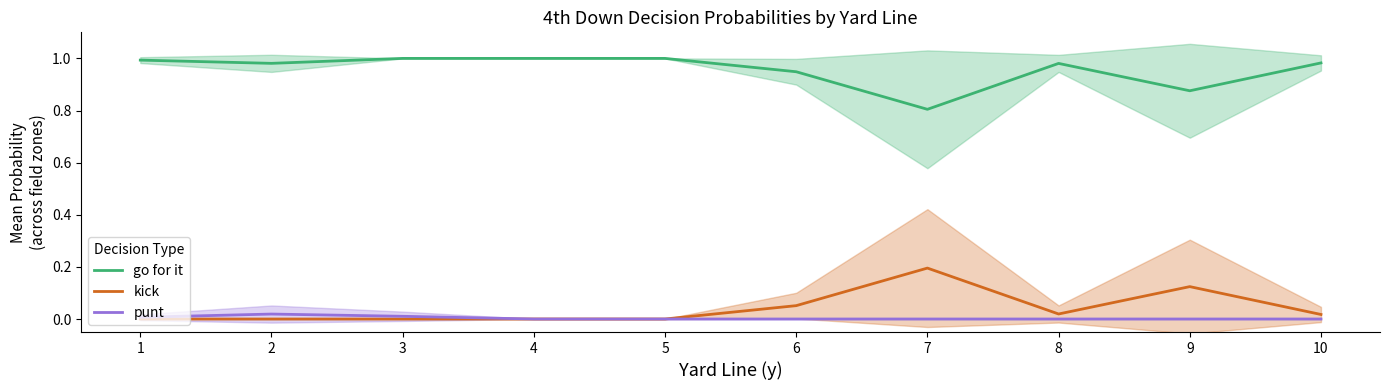

Is it true that go for it equals 0.3 at 10?

False